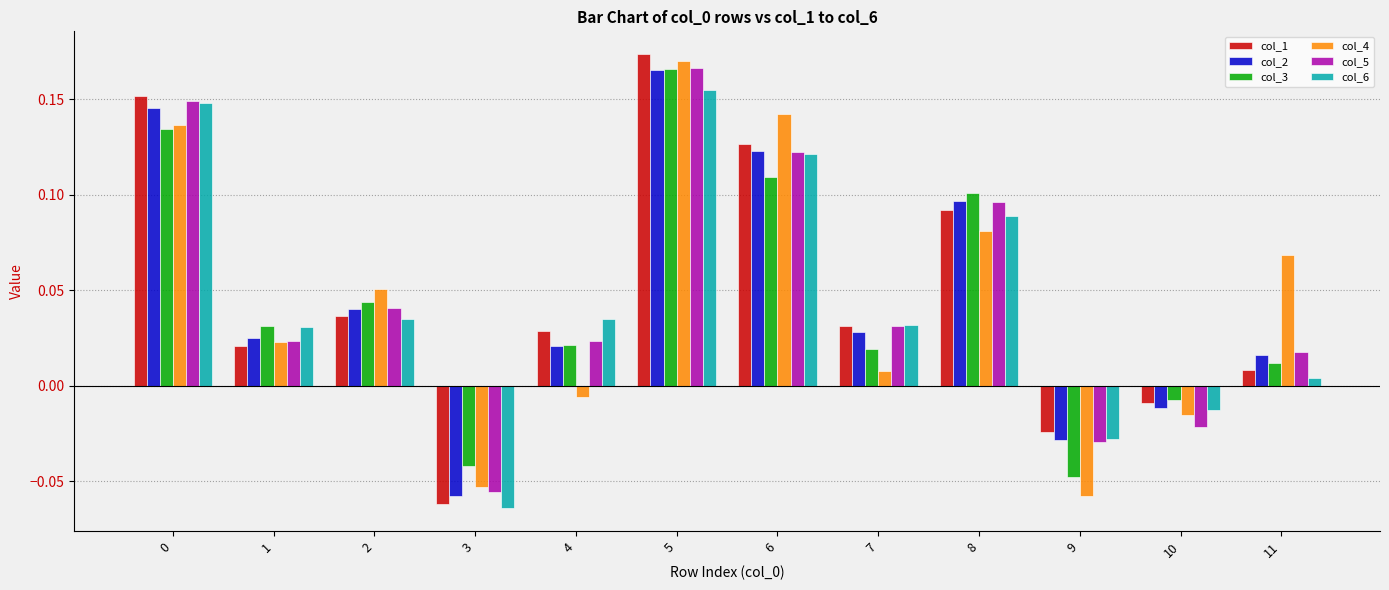

At which category does the chart reach its peak across all series?

5